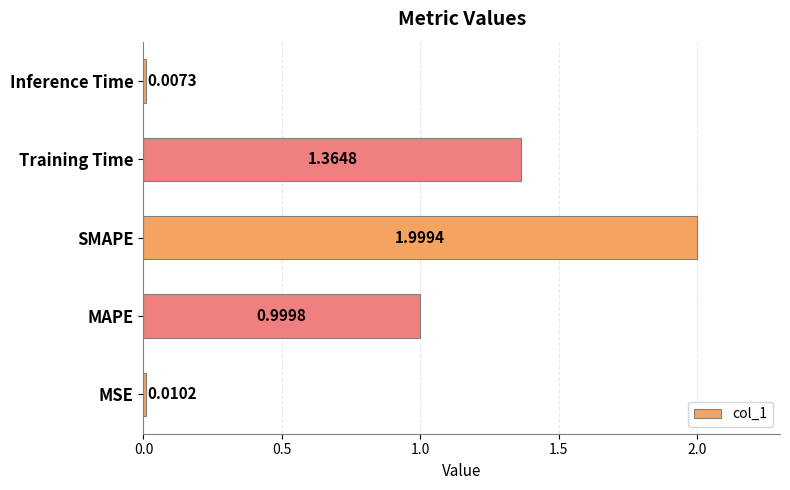

What is the greatest value displayed?

2.0